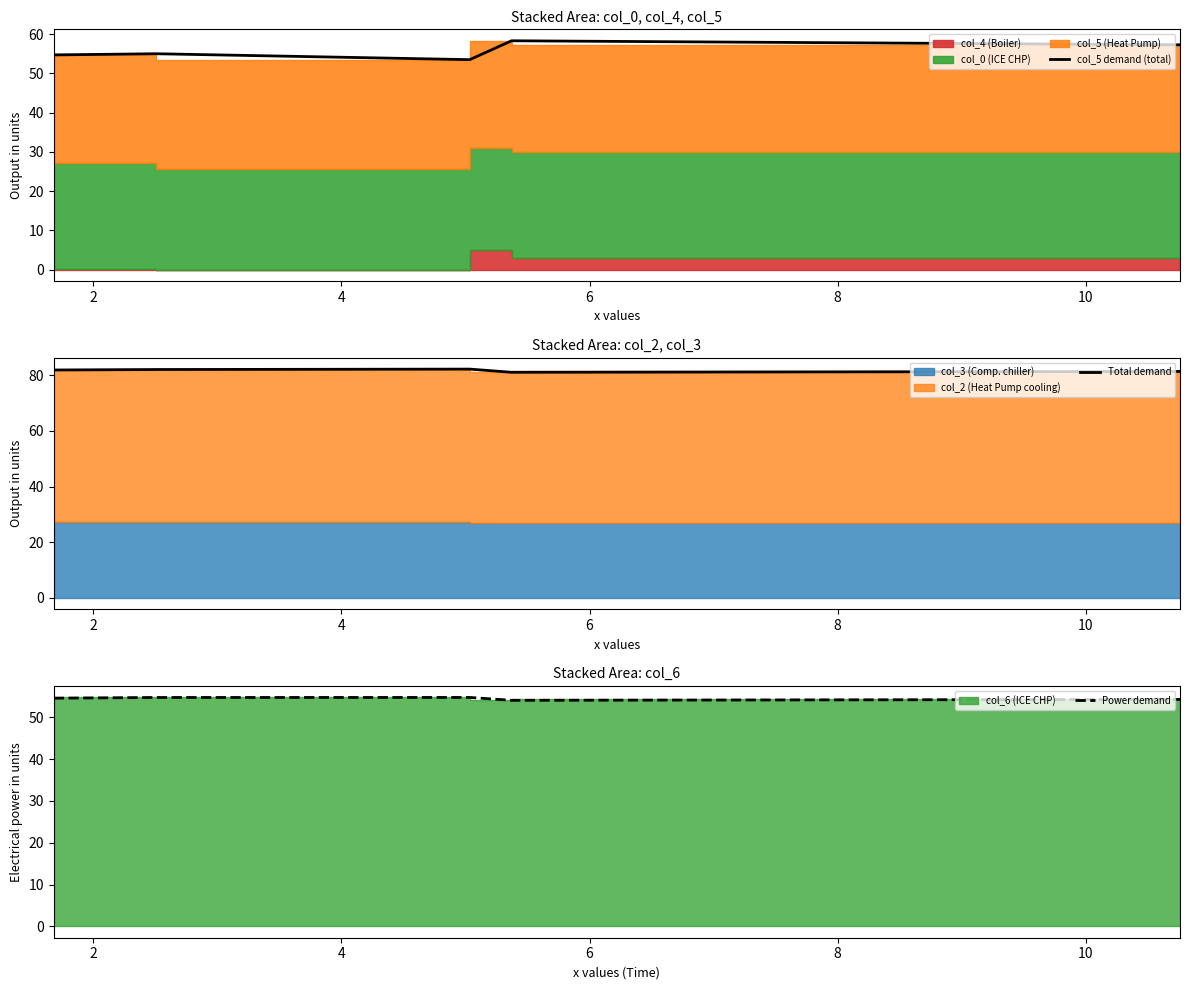

Which series has the largest total across all categories?

Total demand